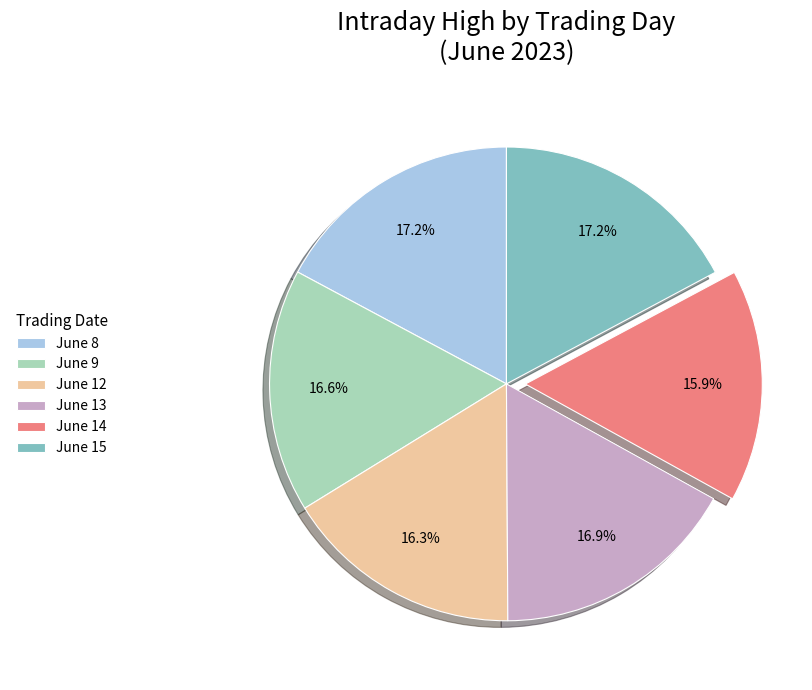

Does June 9 account for over 50% of the chart?

No